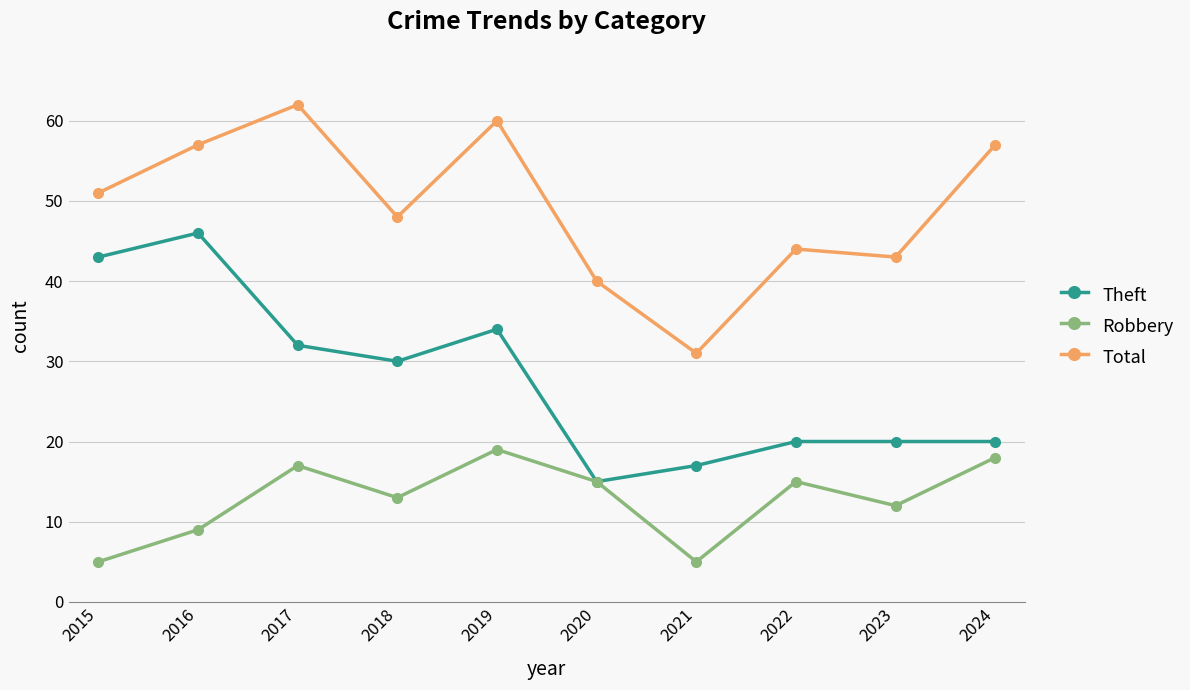

Is it true that Theft equals 26 at 2020?

False